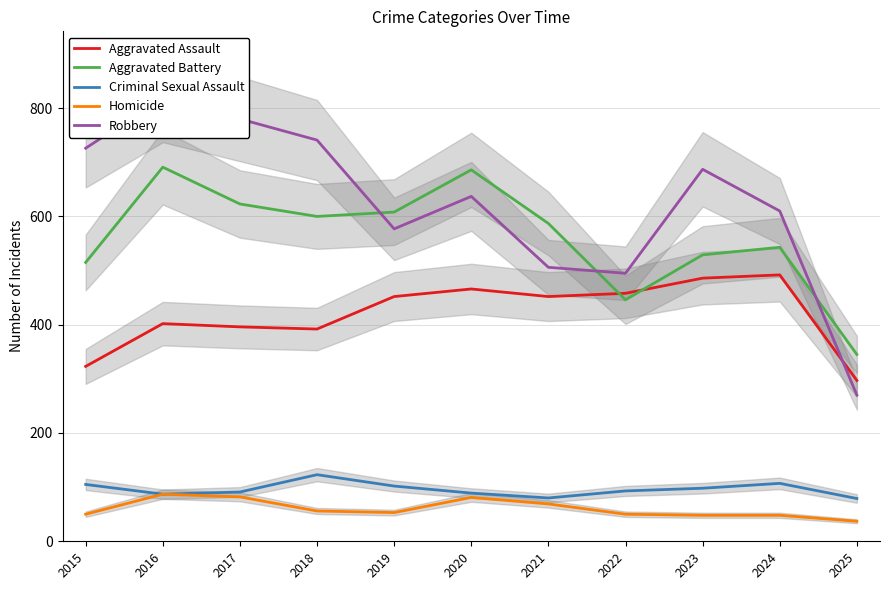

What are all the series names shown in the legend?

Aggravated Assault, Aggravated Battery, Criminal Sexual Assault, Homicide, Robbery